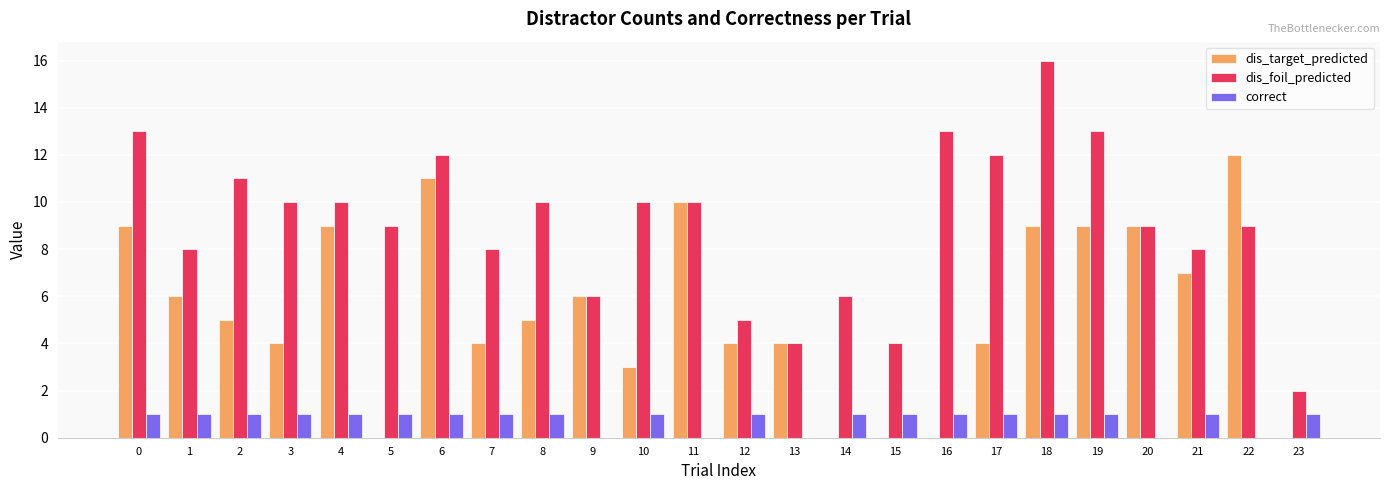

What is the total value across all series at 6?

24